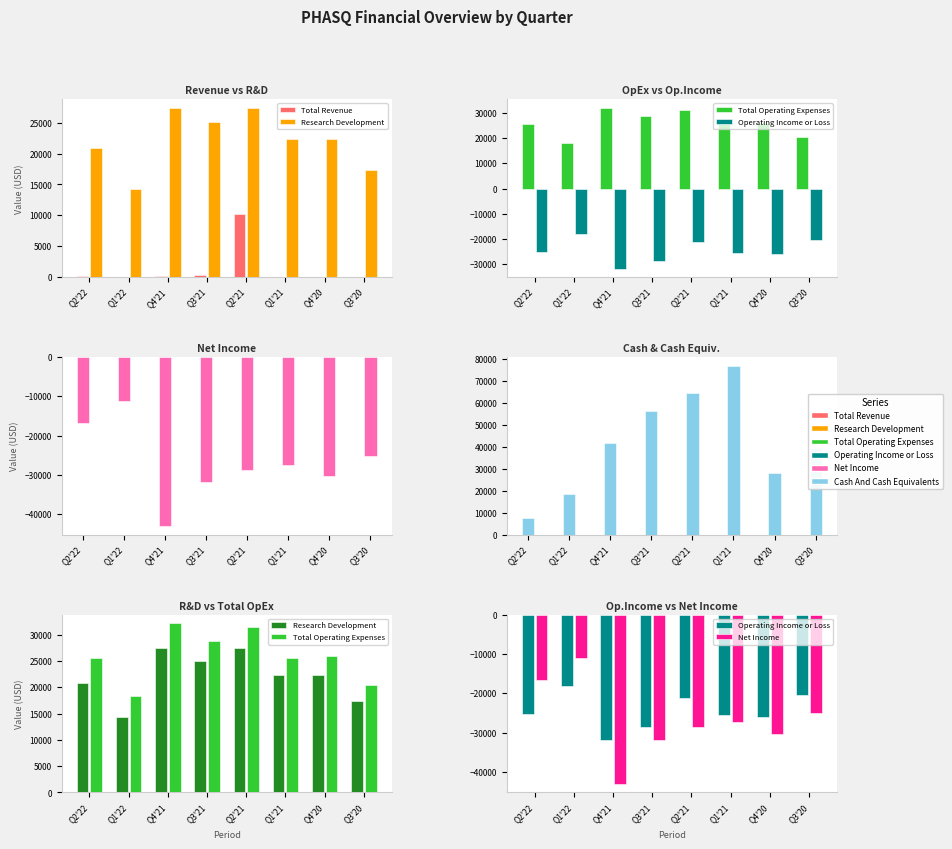

How many categories are shown in the chart?

8